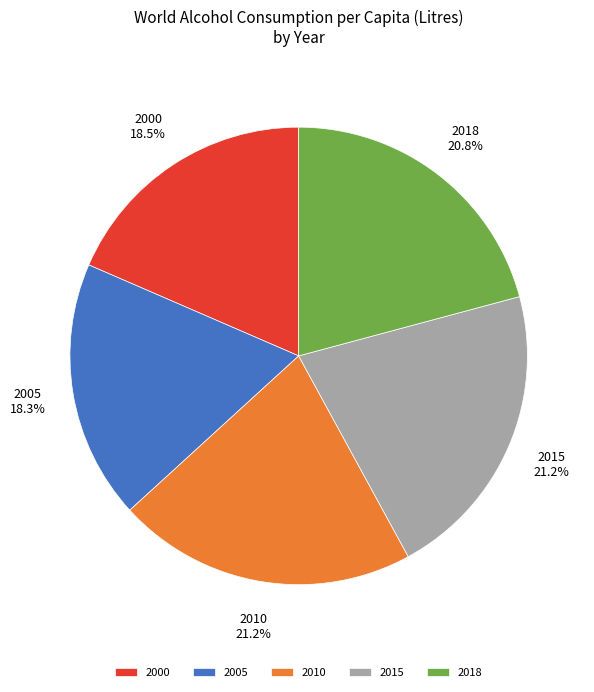

Is there any slice that represents more than half of the pie?

No